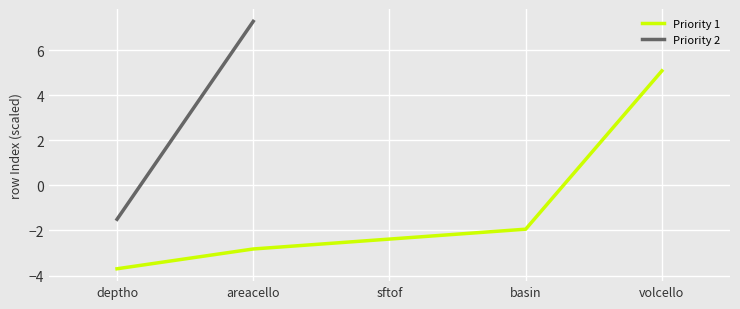

What is the average value?

-1.2